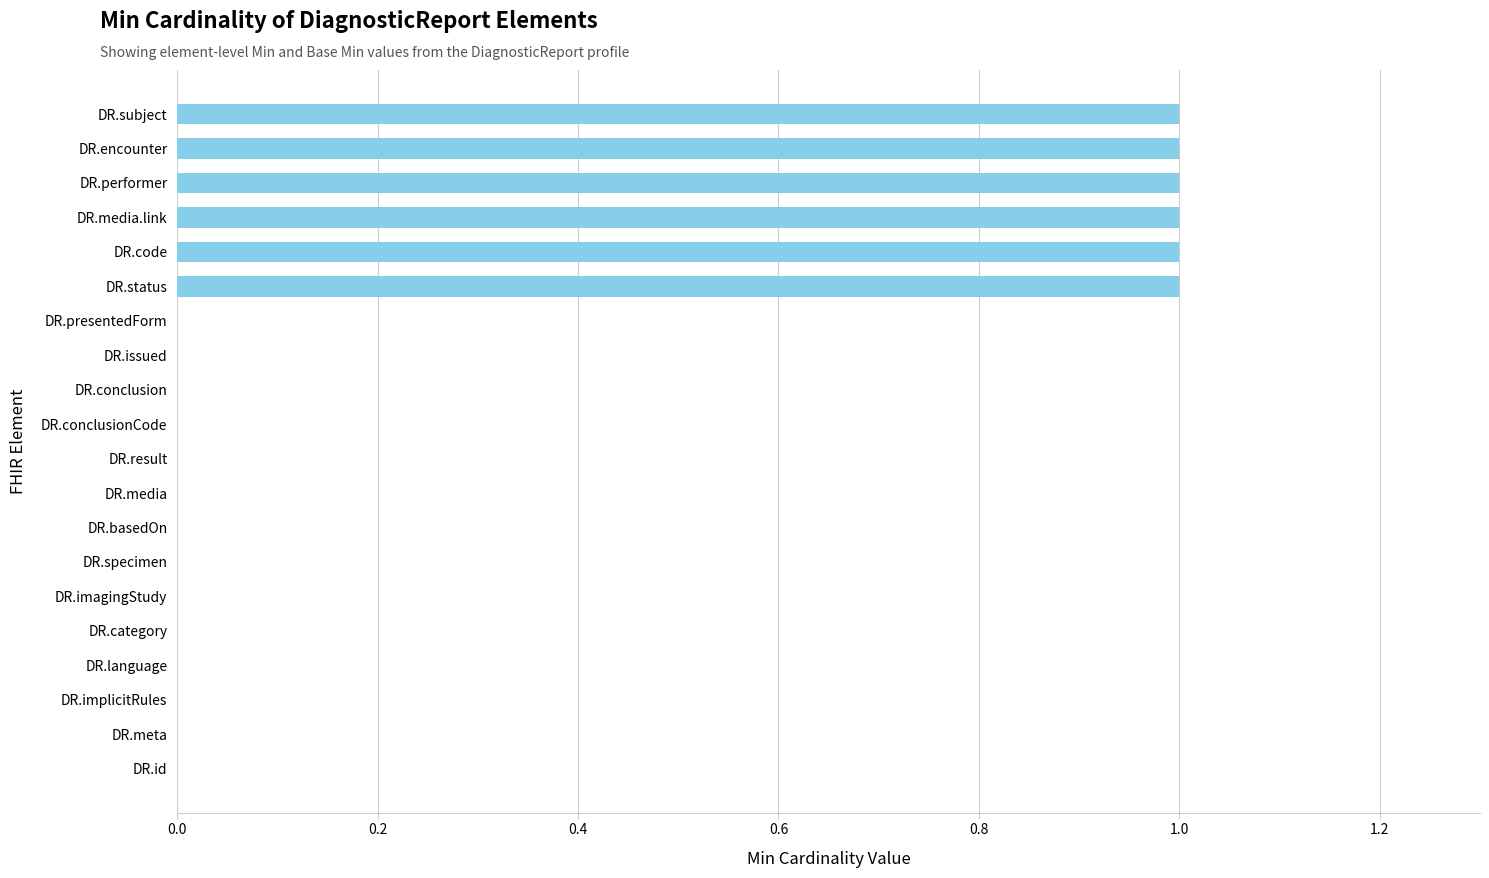

The chart shows a value of 1 at DR.performer. True or false?

True